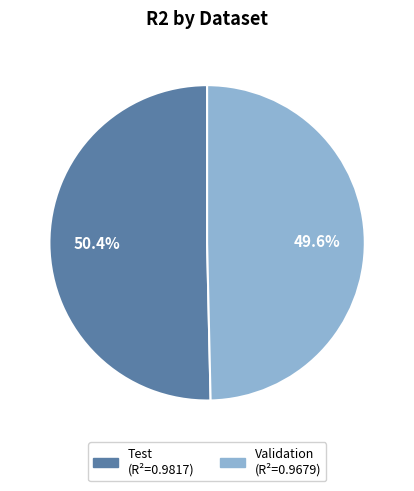

Is the sum of Validation and Test greater than half?

Yes